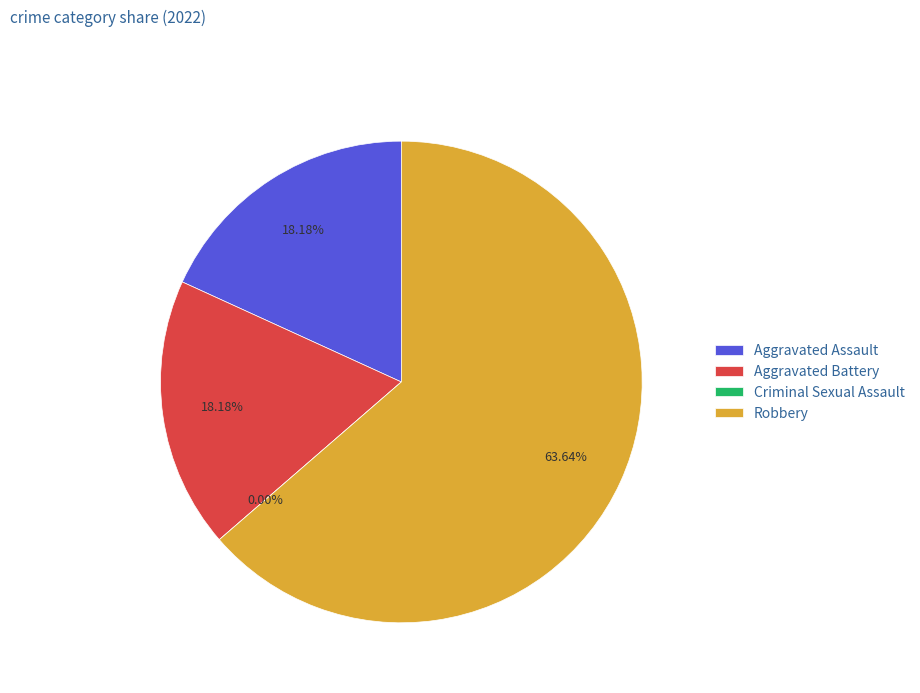

What is the smallest slice in the pie chart?

Criminal Sexual Assault